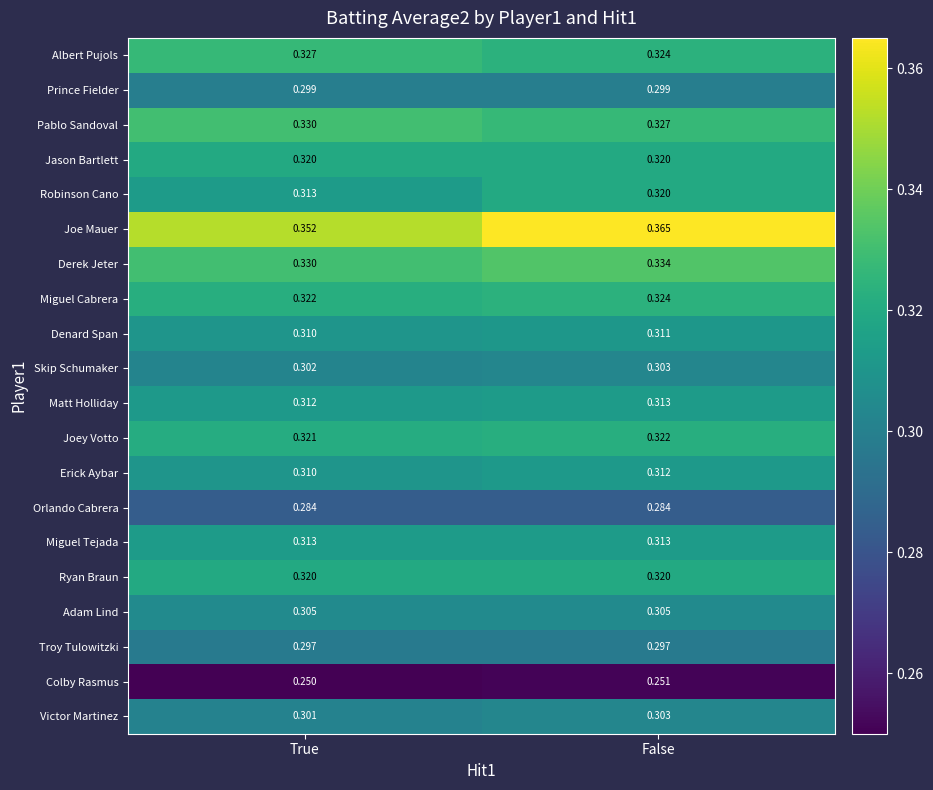

At which category is the sum across all series the highest?

False